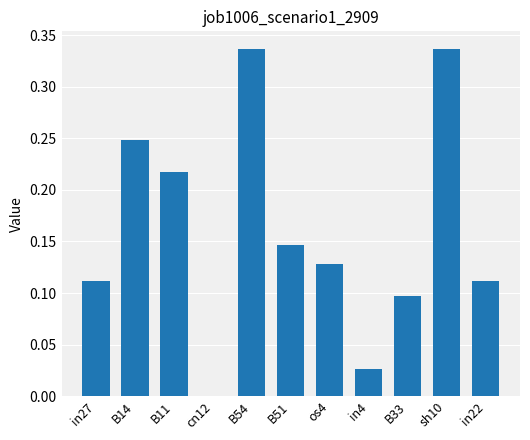

What is the sum of the values at B51 and B11?

0.4